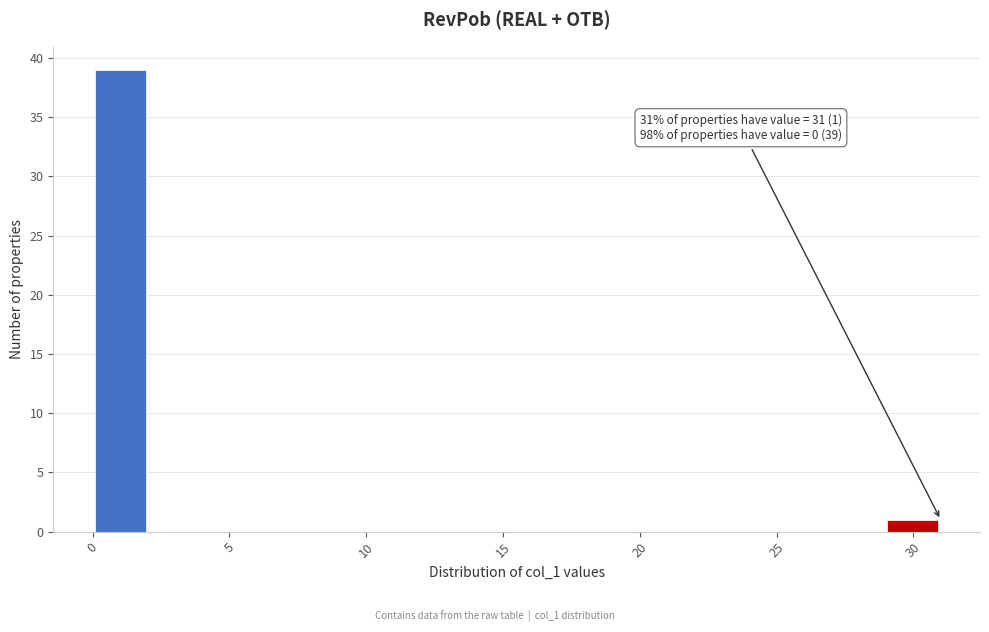

Over which range of the x-axis is the bar tallest?

0.0 to 2.0